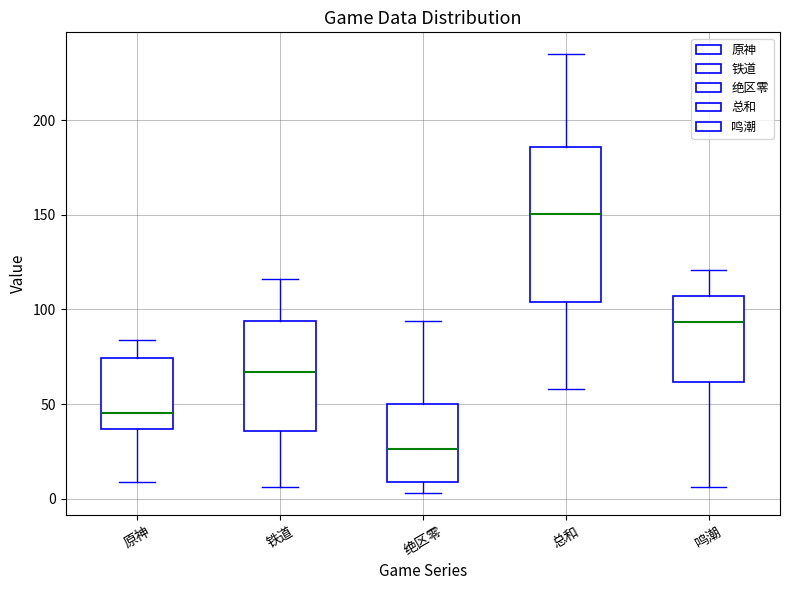

Reading left to right, transcribe this box plot: for each box, give where its median line is, the range the box spans, and where its two whiskers end, as read against the y-axis. The values are not printed on the chart, so give them approximately, as read against the axis.

原神: median 45, box 35 to 75, whiskers 10 to 85
铁道: median 65, box 35 to 95, whiskers 5 to 115
绝区零: median 25, box 10 to 50, whiskers 5 to 95
总和: median 150, box 105 to 185, whiskers 60 to 235
鸣潮: median 95, box 60 to 105, whiskers 5 to 120